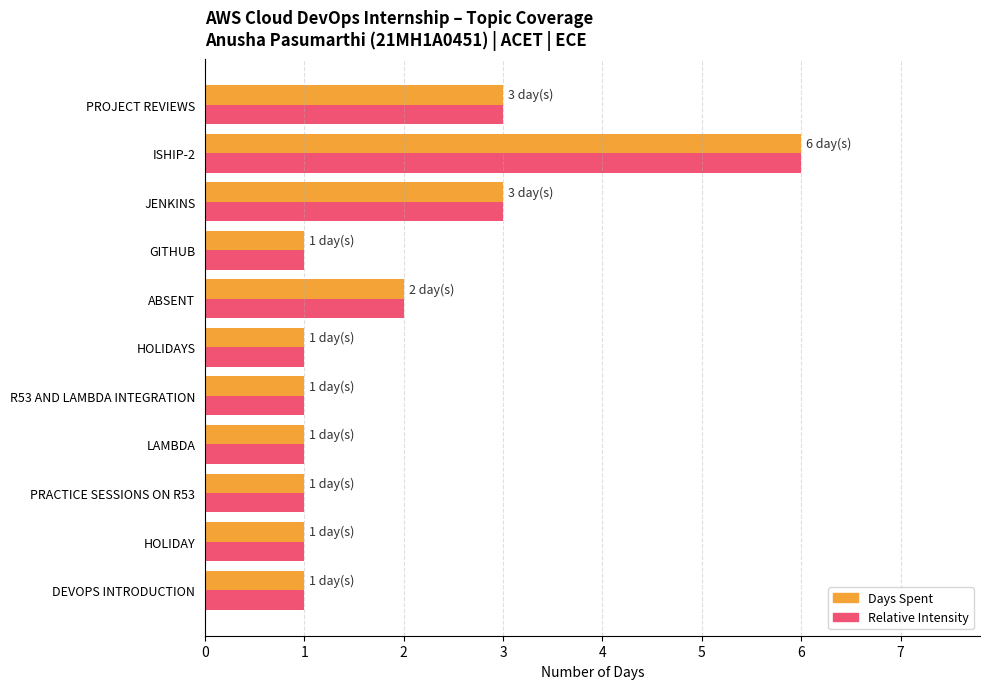

What is the sum of all Days Spent values?

21